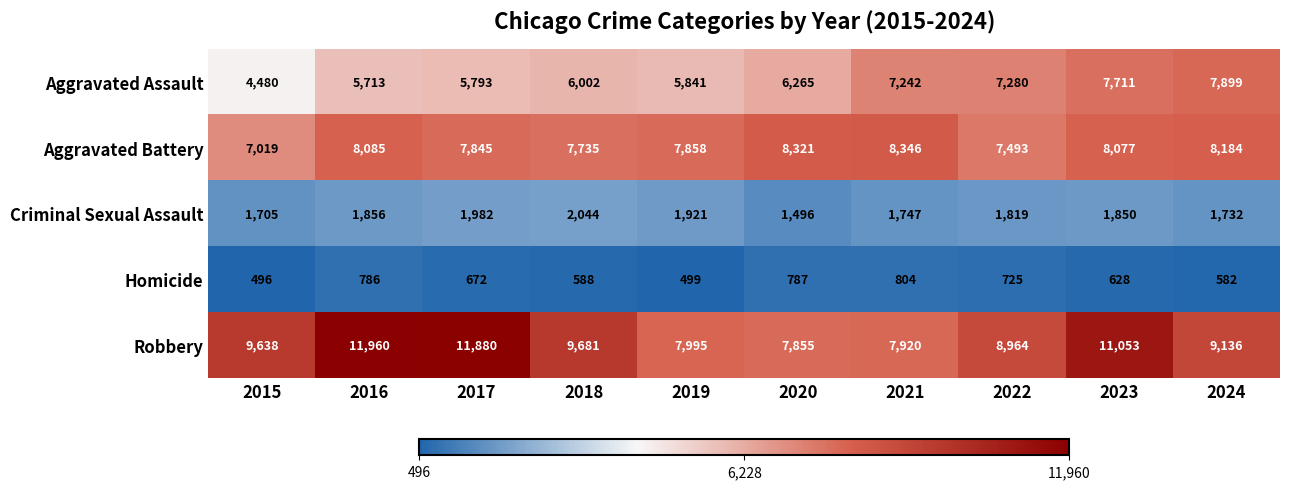

The Criminal Sexual Assault series shows 1819 at 2022. True or false?

True